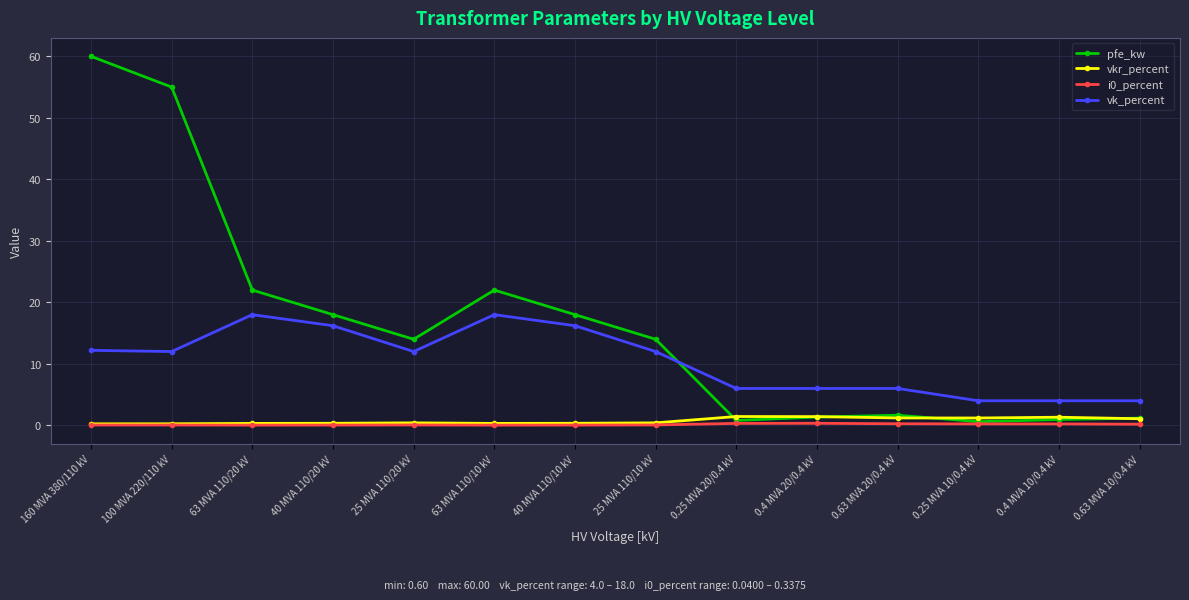

What is the label of the 4th point from the right?

0.63 MVA 20/0.4 kV